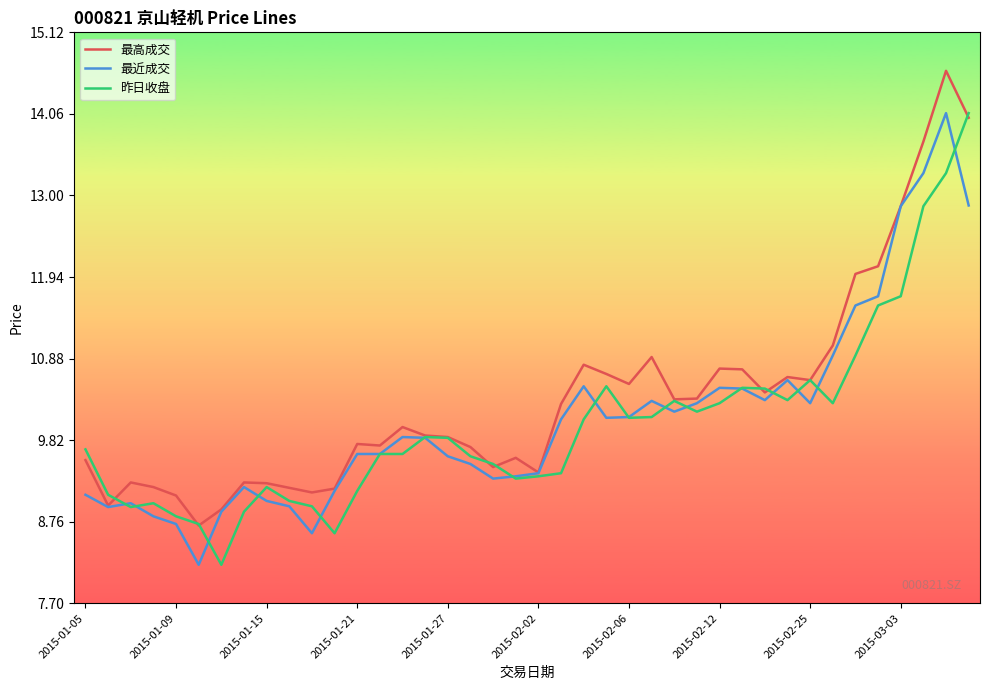

What is the sum of all 昨日收盘 values?

400.8